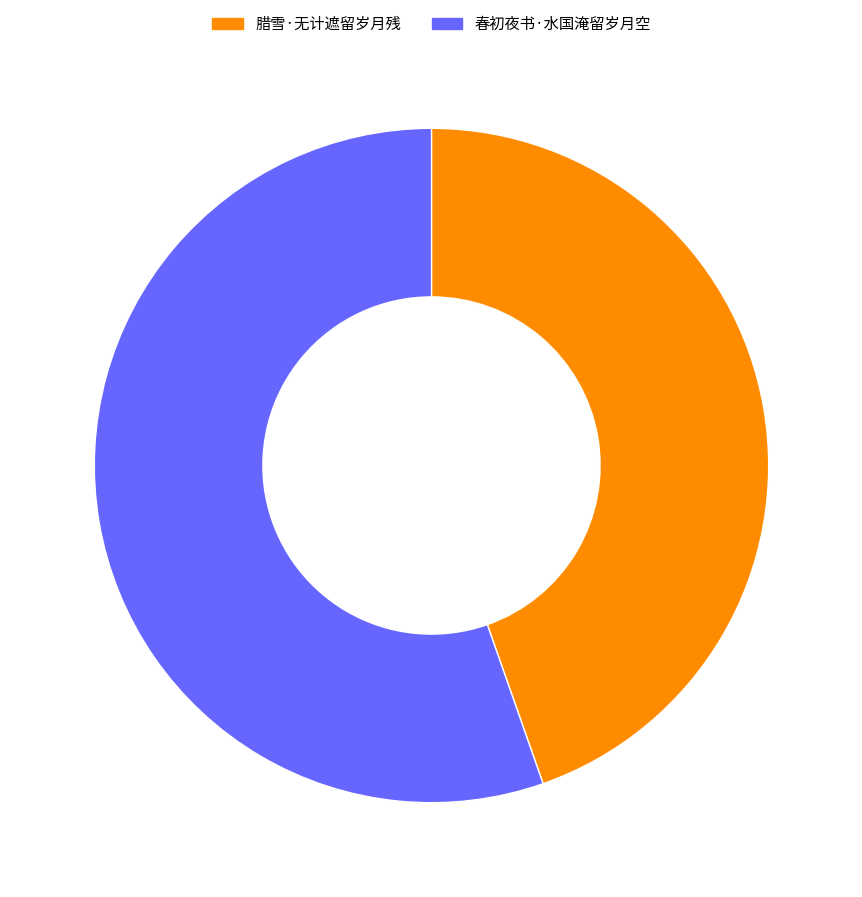

What is the ratio of the value at 腊雪·无计遮留岁月残 to the value at 春初夜书·水国淹留岁月空?

0.8